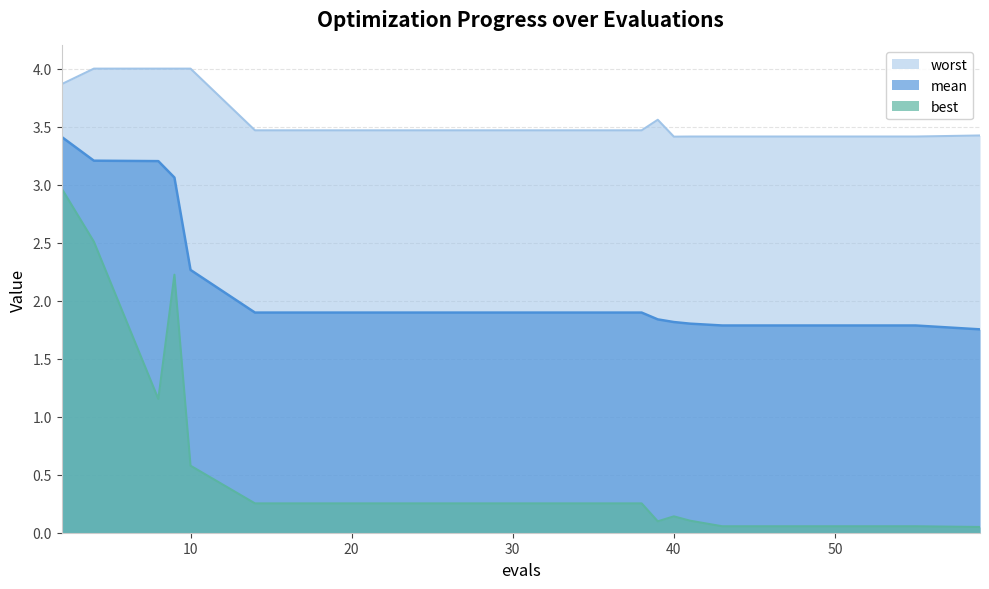

The mean series shows 1.9 at 34. True or false?

True